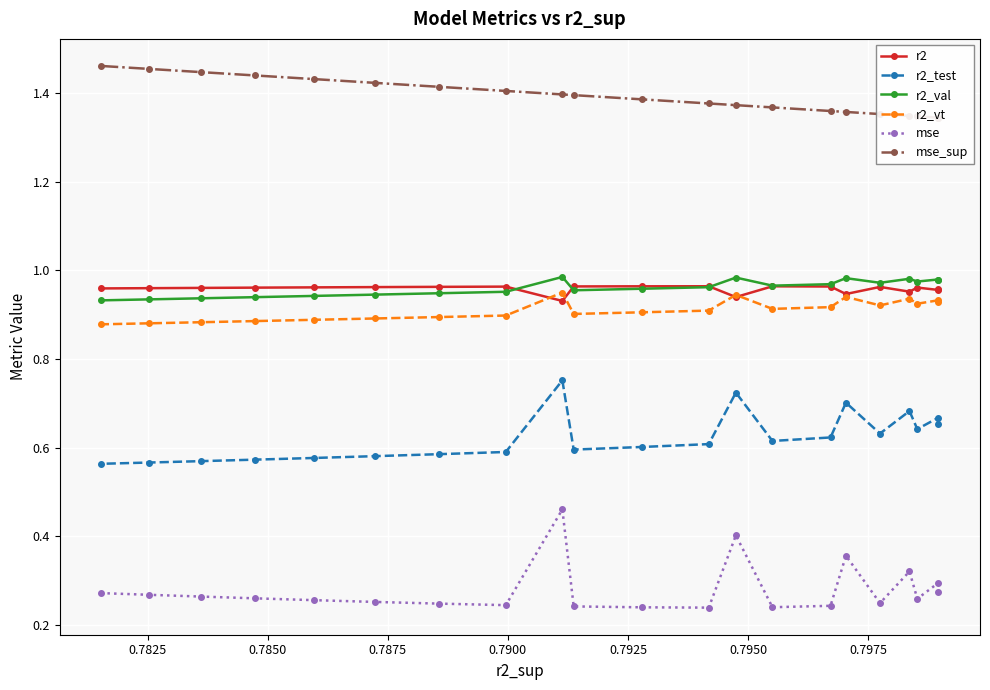

Is this an area chart (filled region under the line)?

No